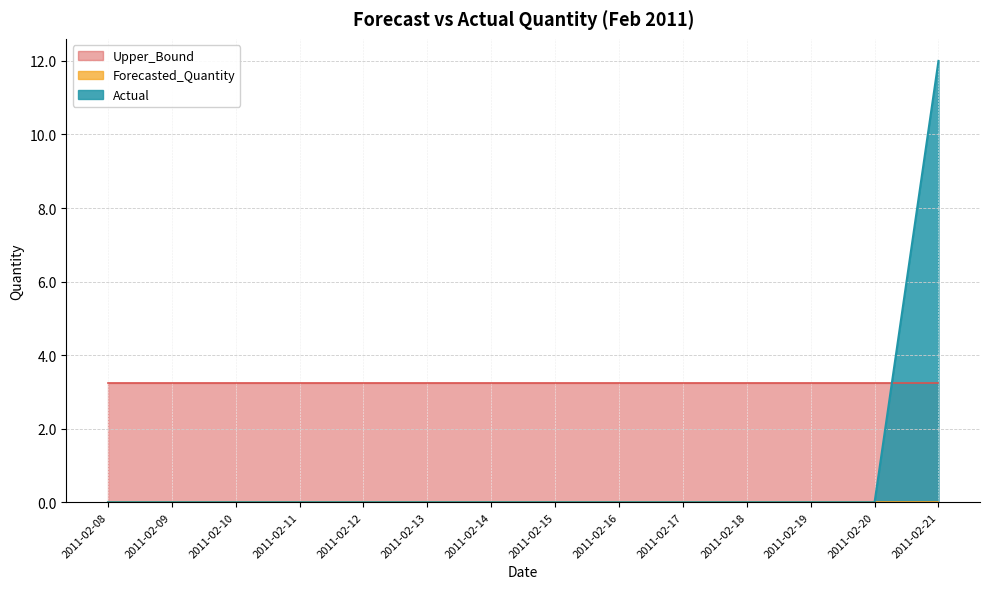

What is the value of the Upper_Bound point at the 10th from the left?

3.2